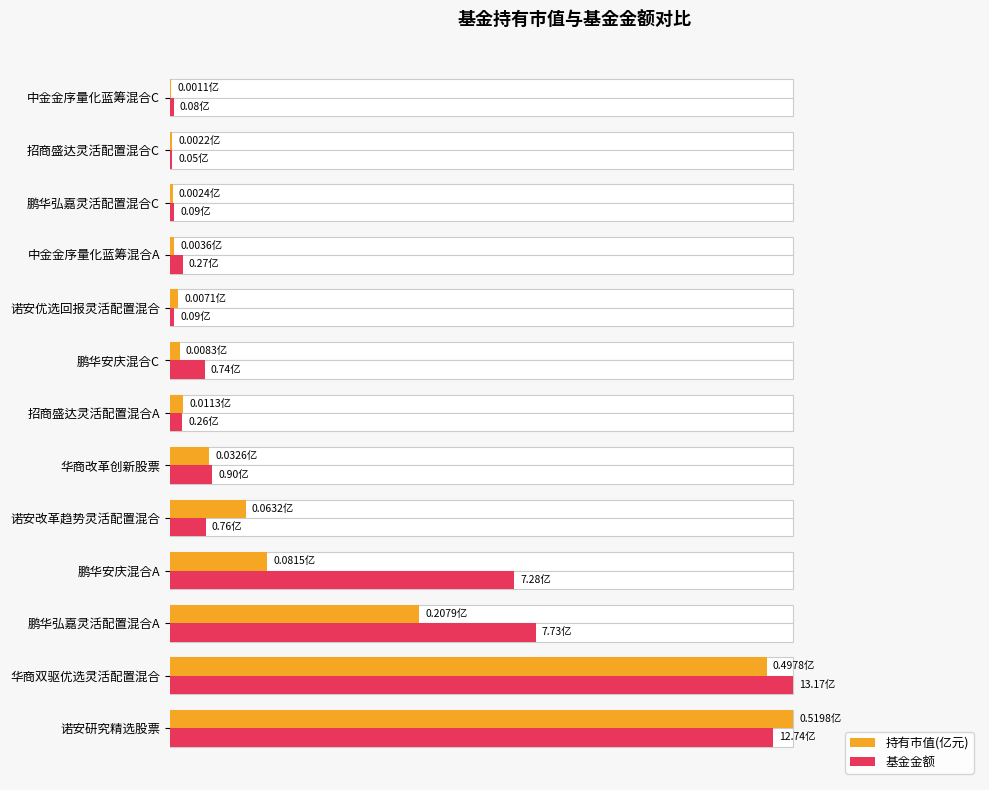

Are the bars grouped side by side (vs. stacked)?

Yes